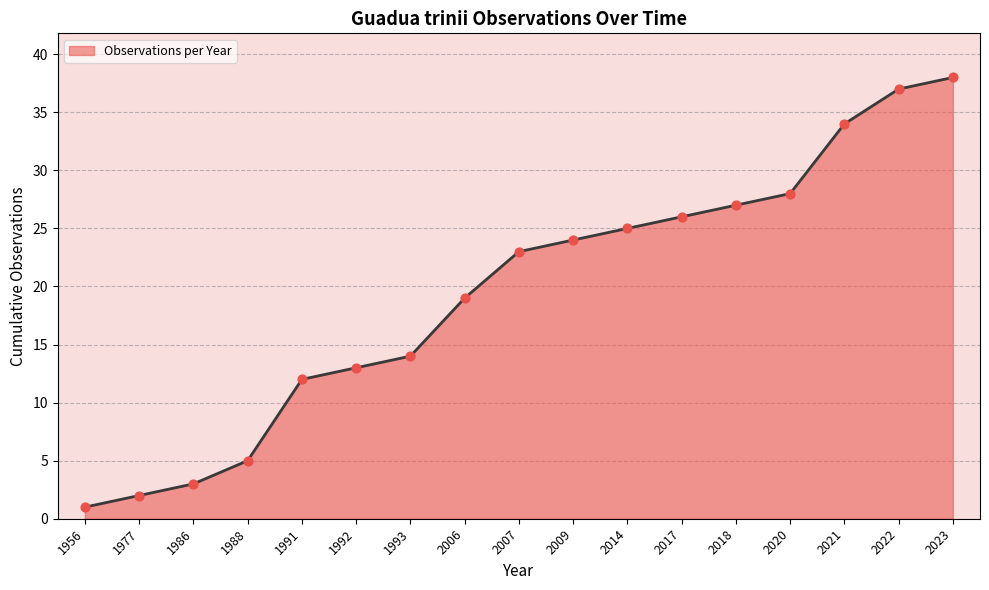

What is the change in value from 1986 to 2020?

+25